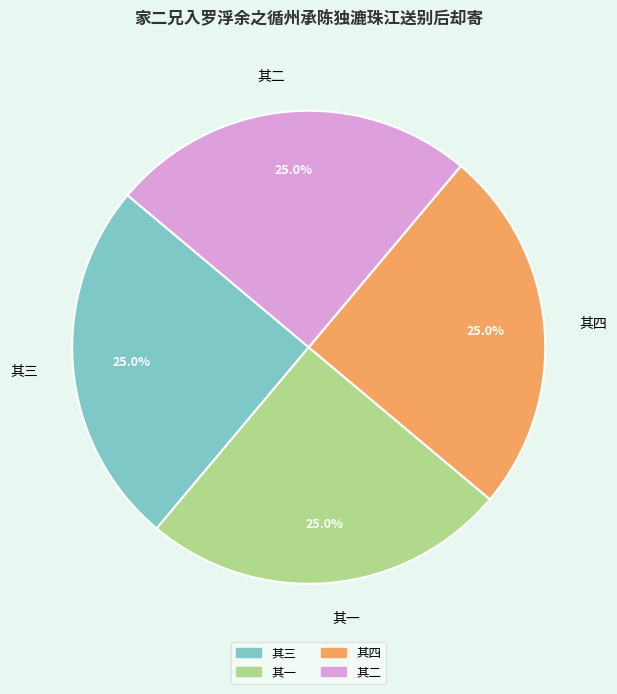

How much of the chart is everything except 其三?

75.0%